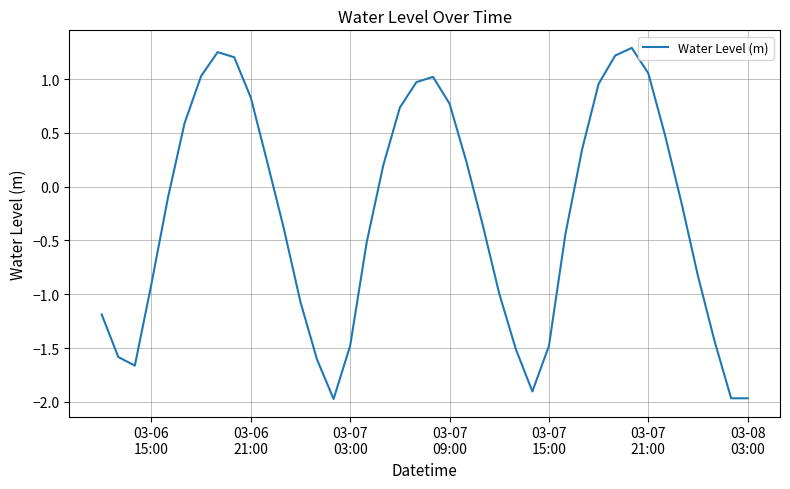

Does the chart display data point markers on the line(s)?

No